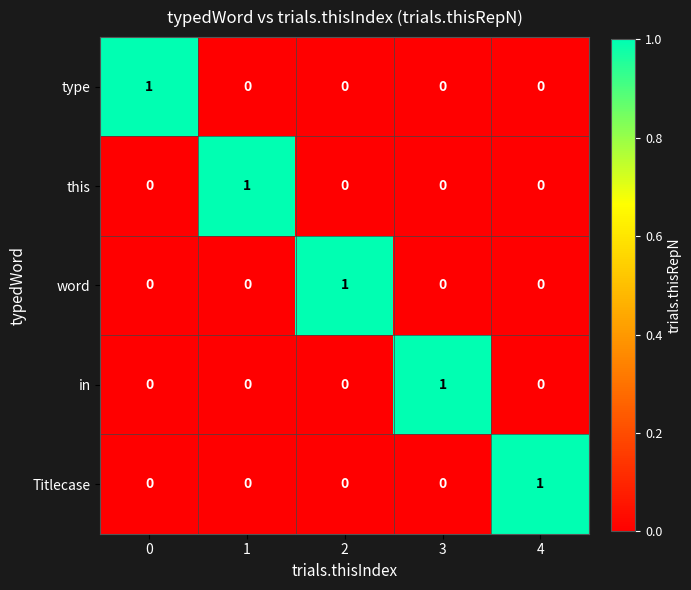

What is the total value across all series at 4?

1